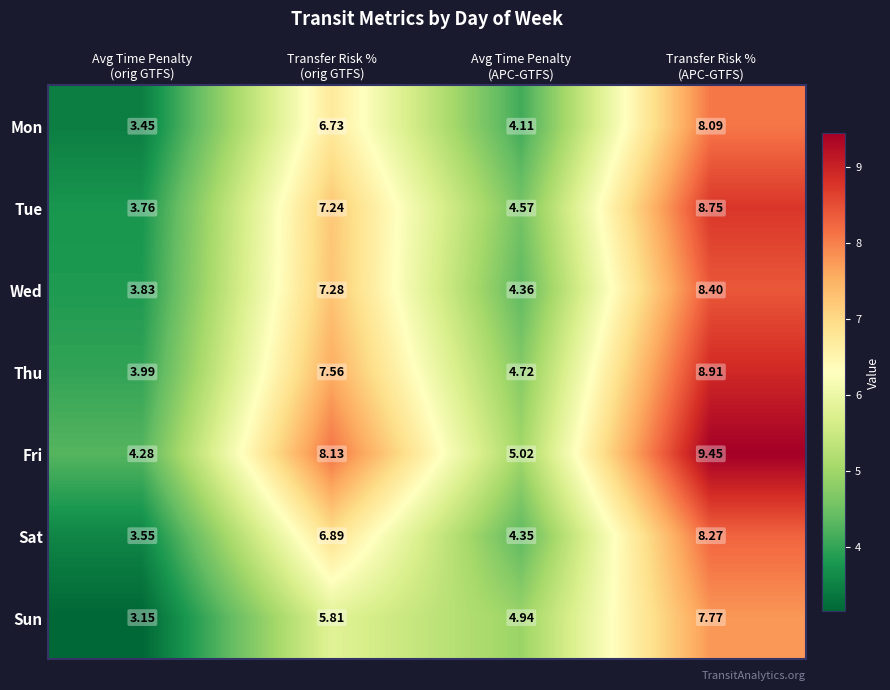

At which category is the sum across all series the highest?

Transfer Risk %
(APC-GTFS)